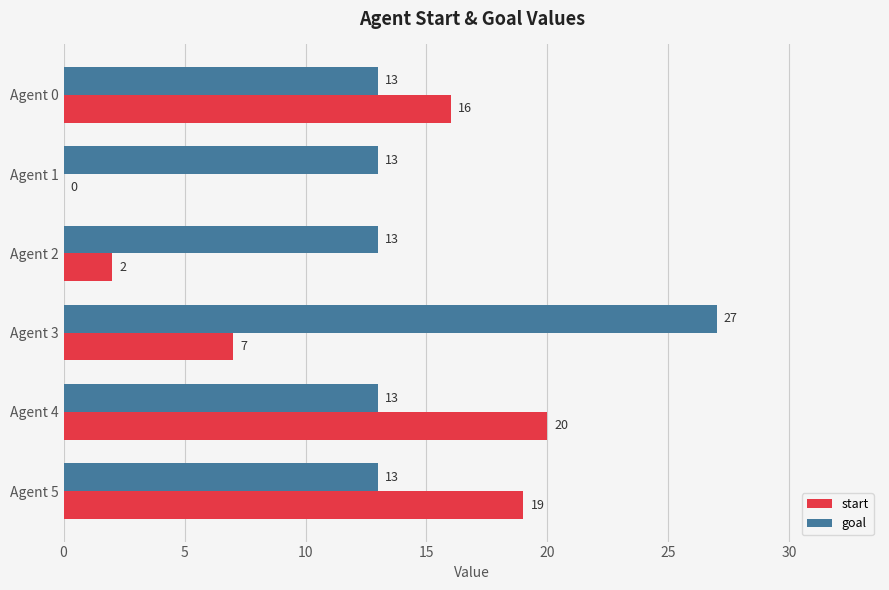

Where is start nearest to the value 10?

Agent 3